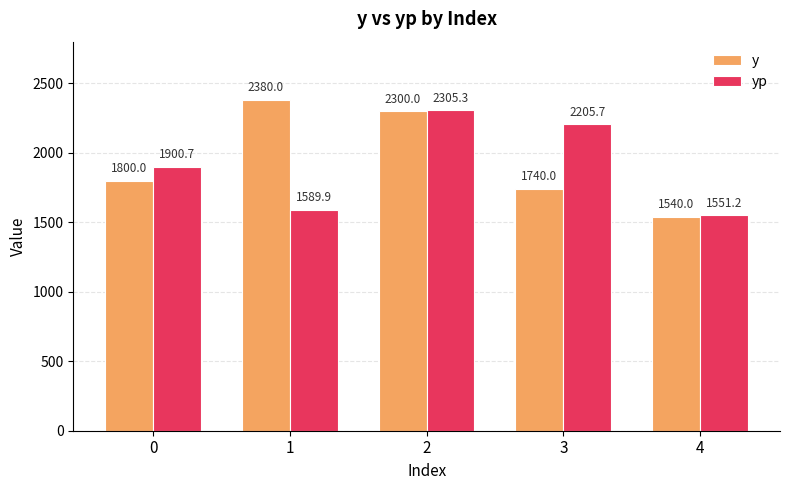

Is it true that yp equals 2315.7 at 1?

False